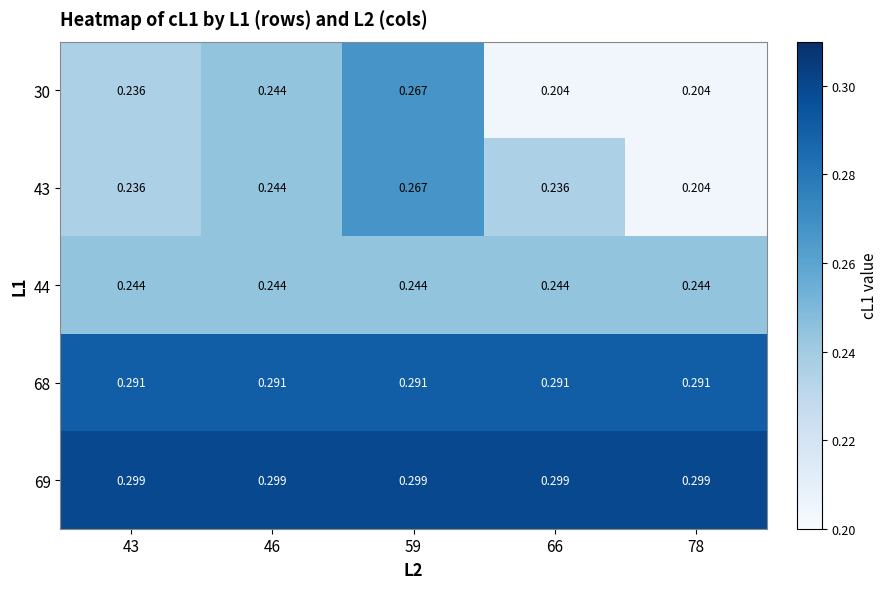

What is the total value across all series at 66?

1.3